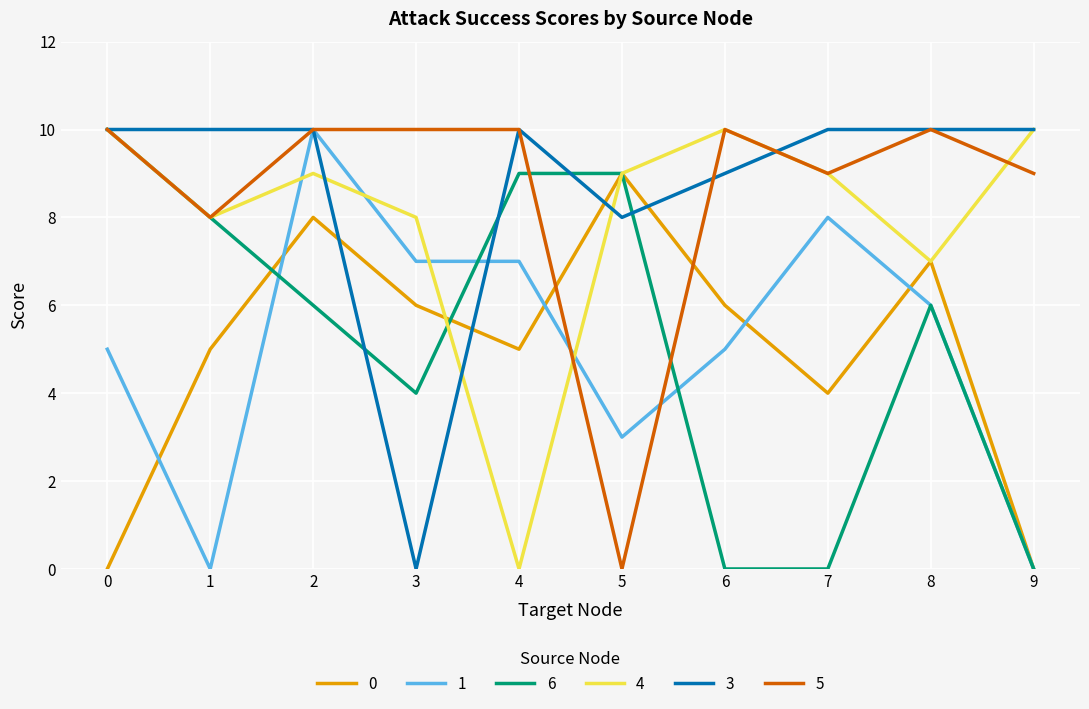

Reading left to right, list all the values displayed in this chart.

0: 0	5	8	6	5	9	6	4	7	0
1: 5	0	10	7	7	3	5	8	6	0
6: 10	8	6	4	9	9	0	0	6	0
4: 10	8	9	8	0	9	10	9	7	10
3: 10	10	10	0	10	8	9	10	10	10
5: 10	8	10	10	10	0	10	9	10	9